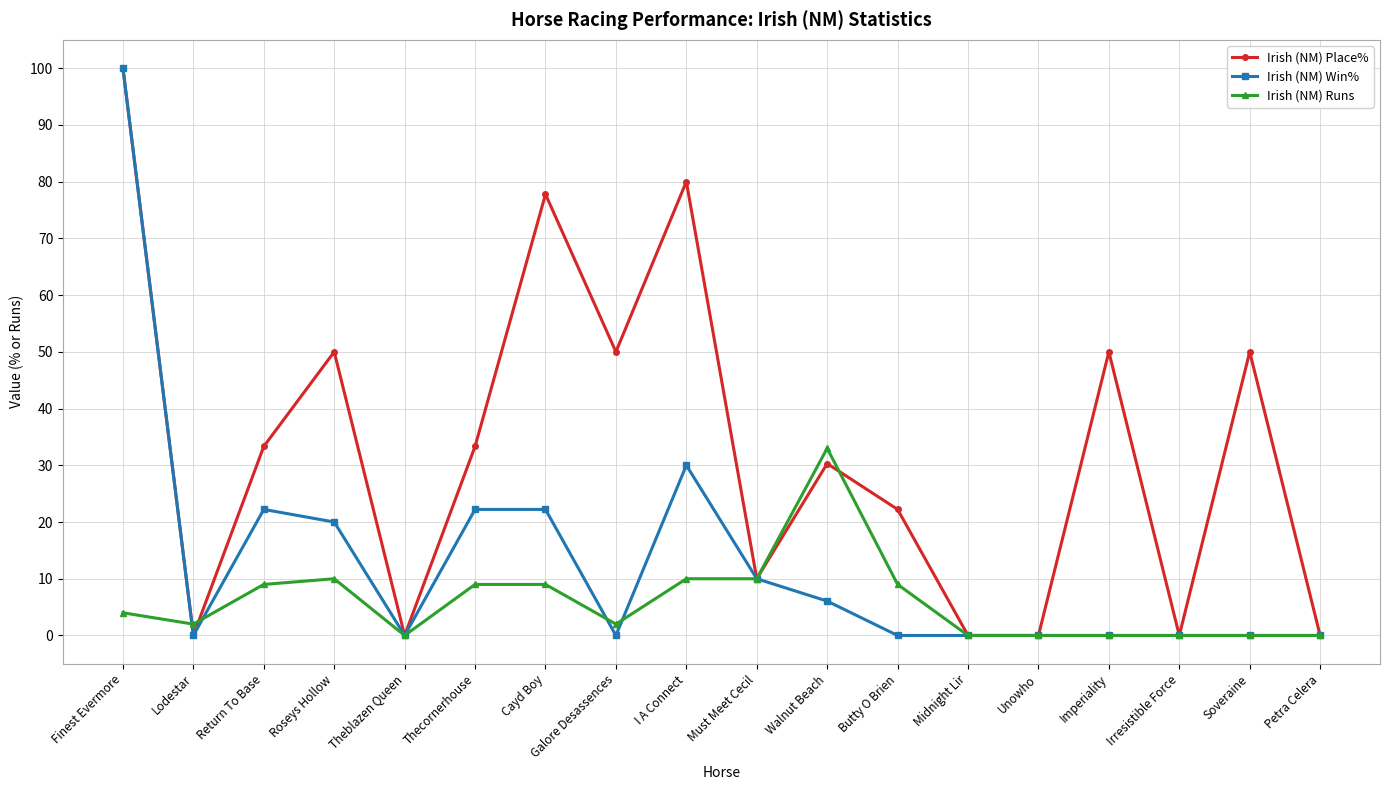

How many lines are shown in the chart?

3